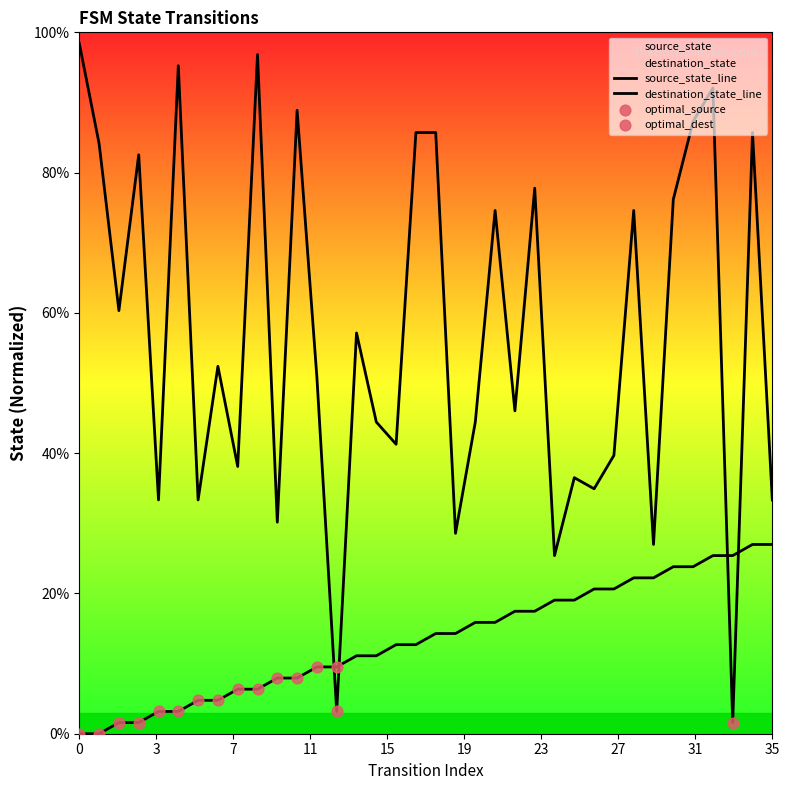

What is the total value across all series at 17?

98.4